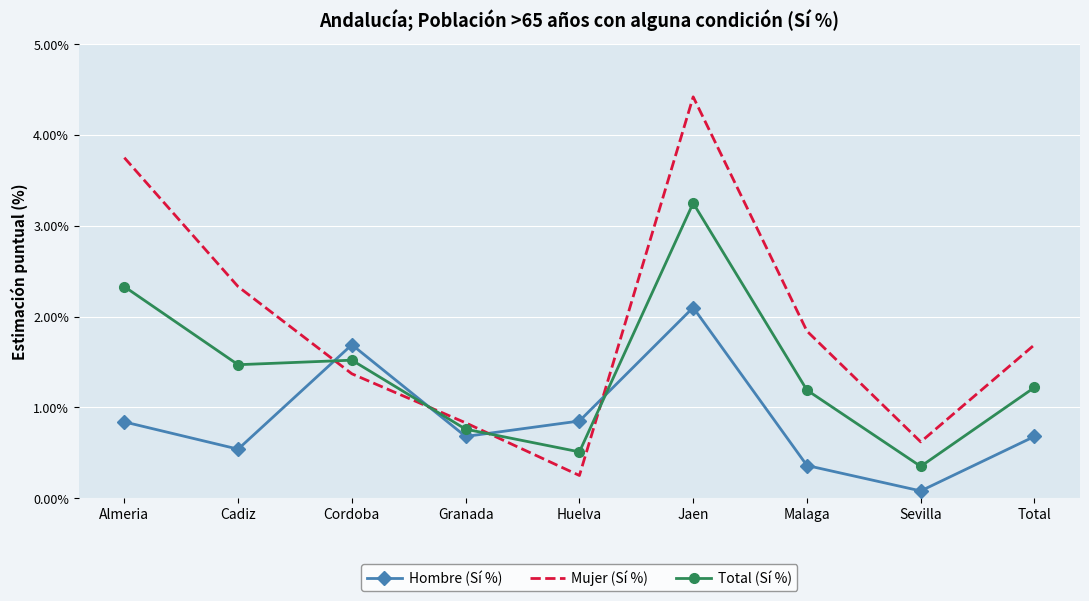

What is the sum of the Hombre (Sí %) values at Granada and Cadiz?

1.2